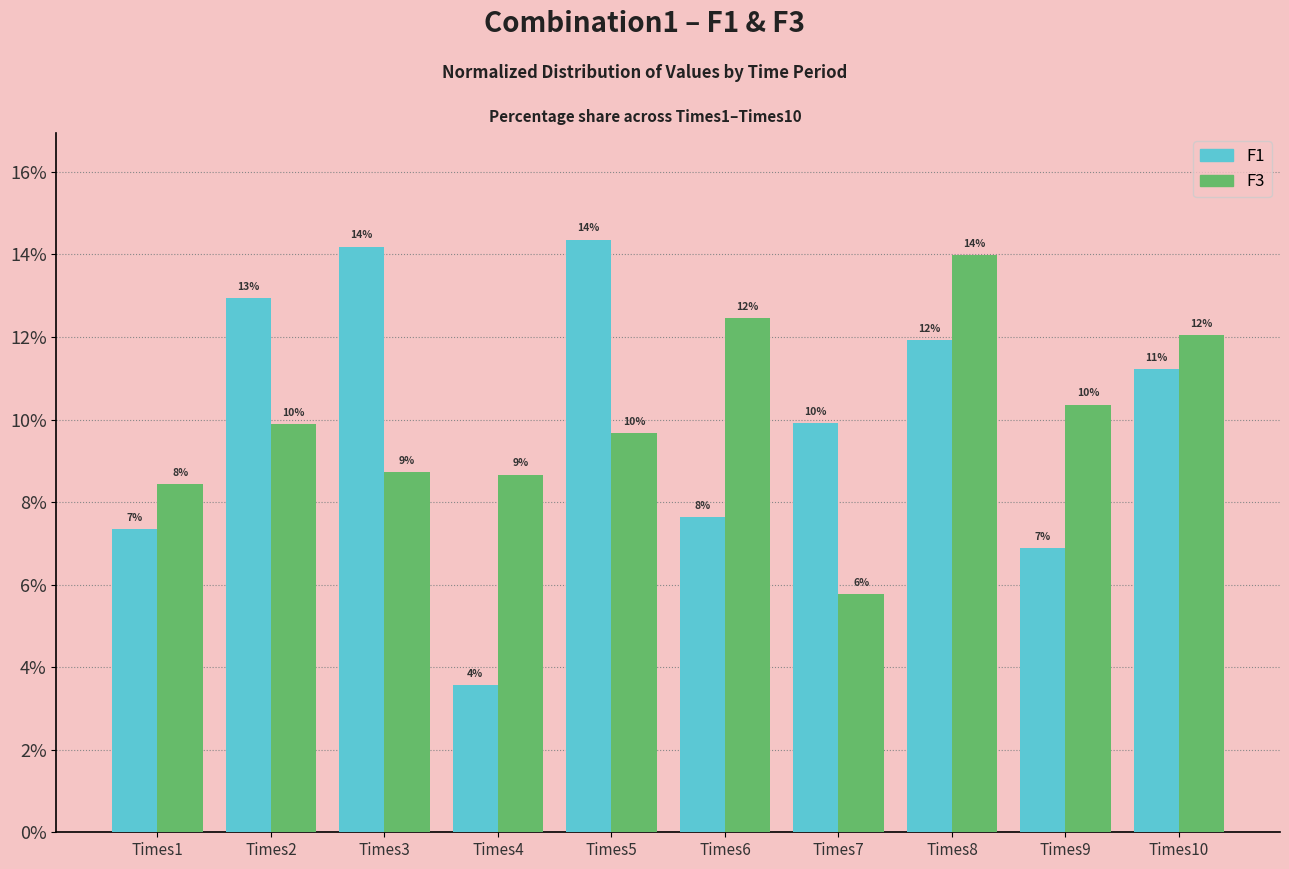

Does the chart contain any negative values?

No